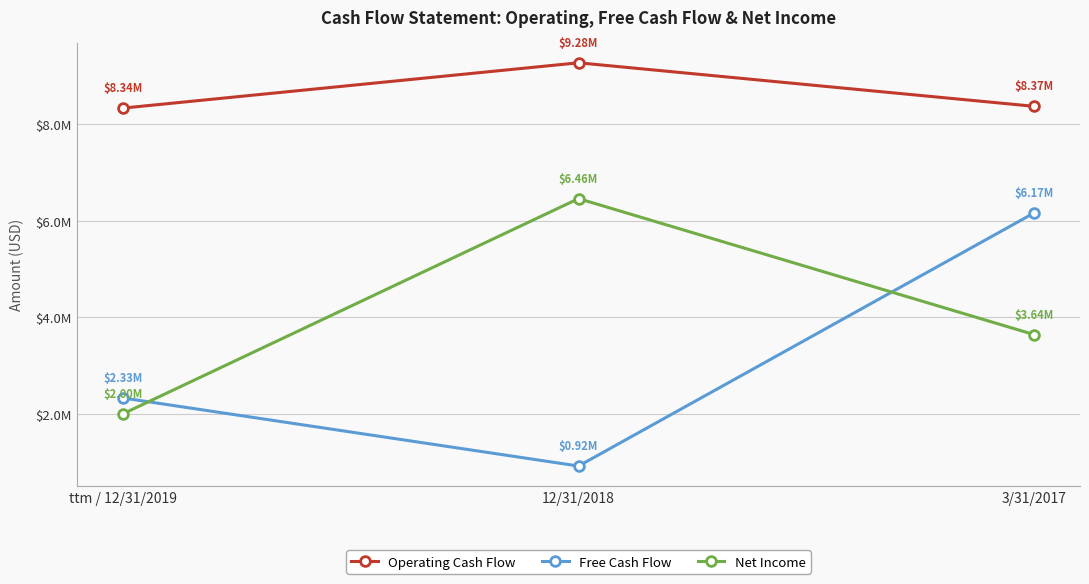

List the series in order of their peak value, highest first.

Operating Cash Flow, Net Income, Free Cash Flow